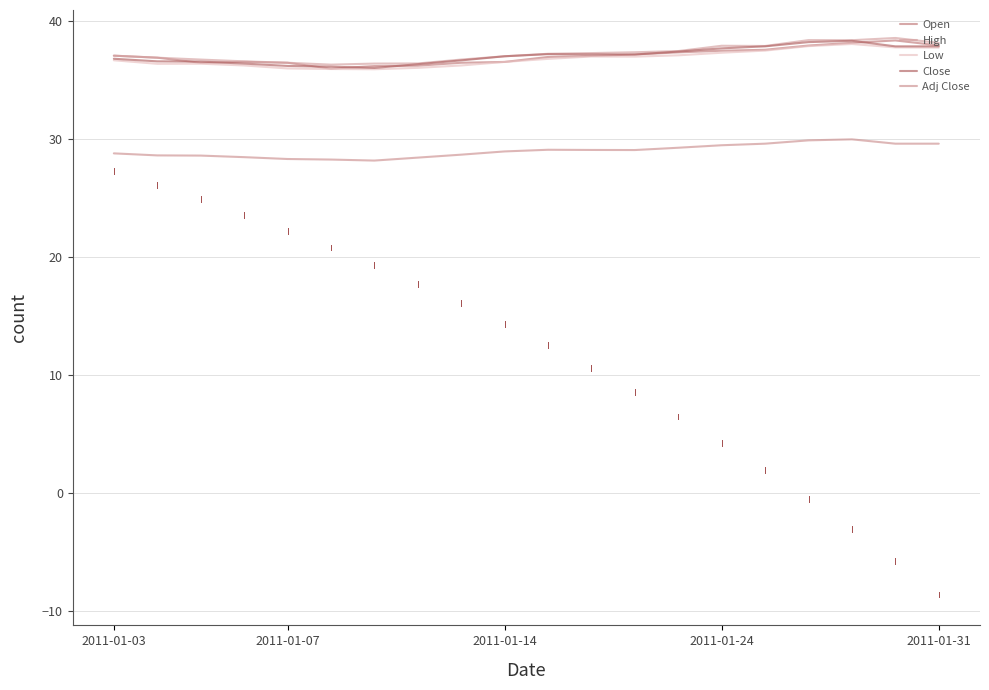

In Adj Close, how many points are lower than both neighbors (excluding endpoints)?

2